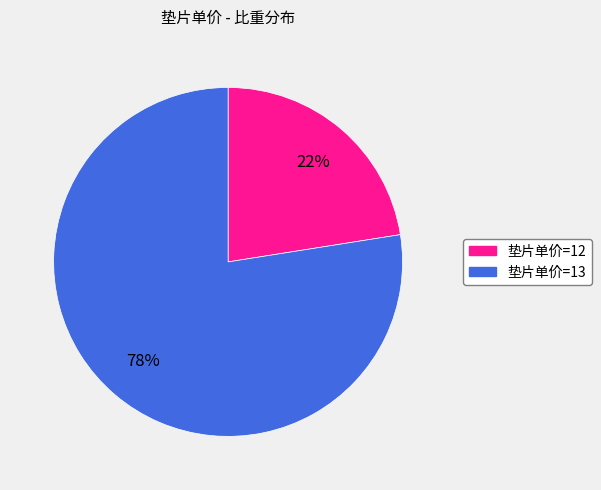

Do 垫片单价=12 and 垫片单价=13 together represent more than half of the pie?

Yes